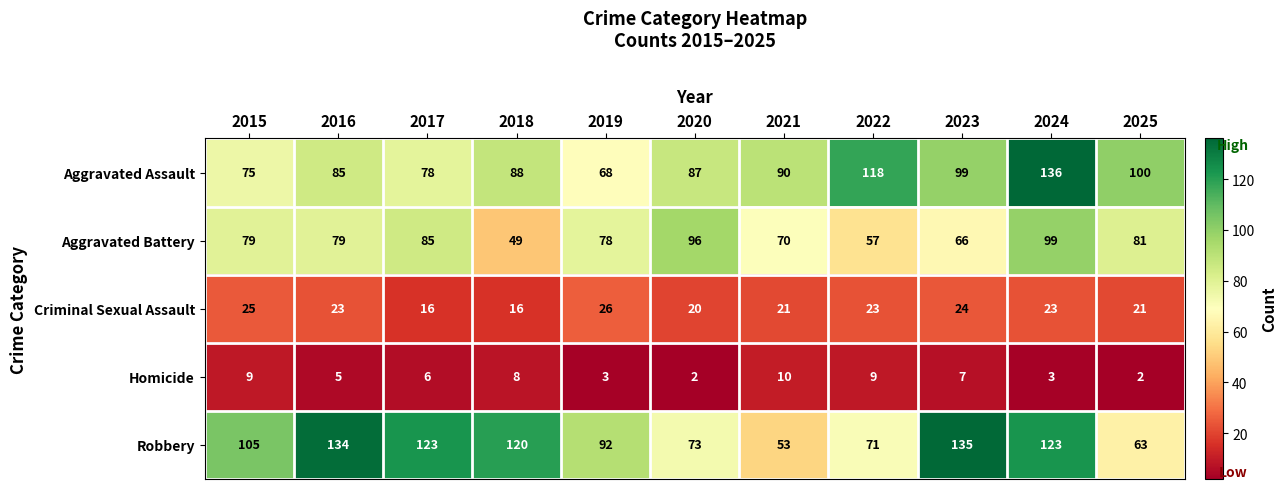

Read the Aggravated Assault value at 2021.

90